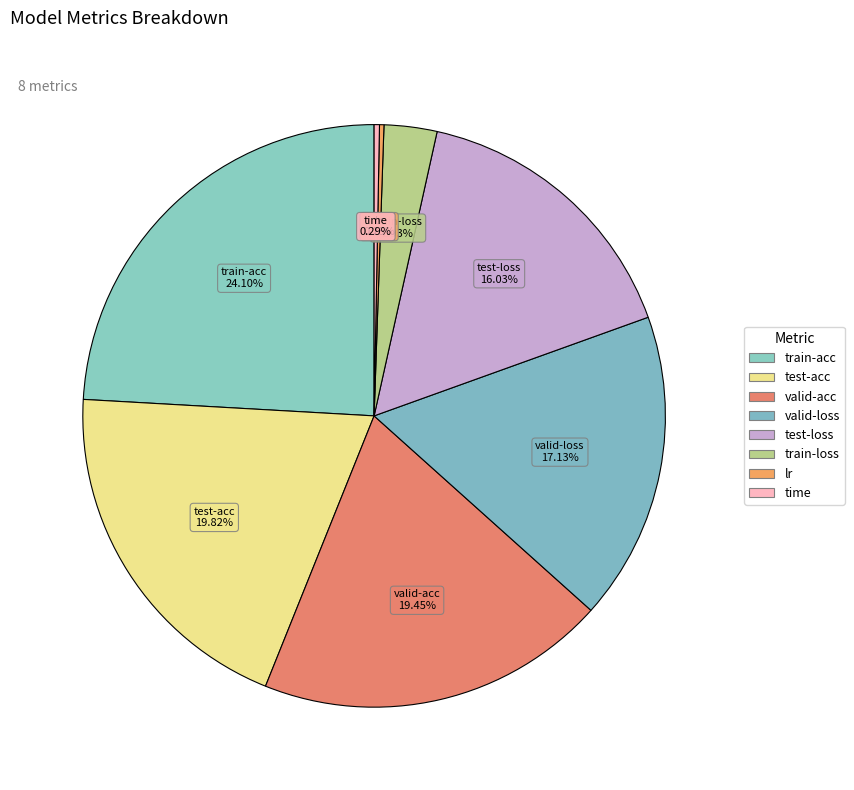

Which category has the smallest portion of the pie?

lr